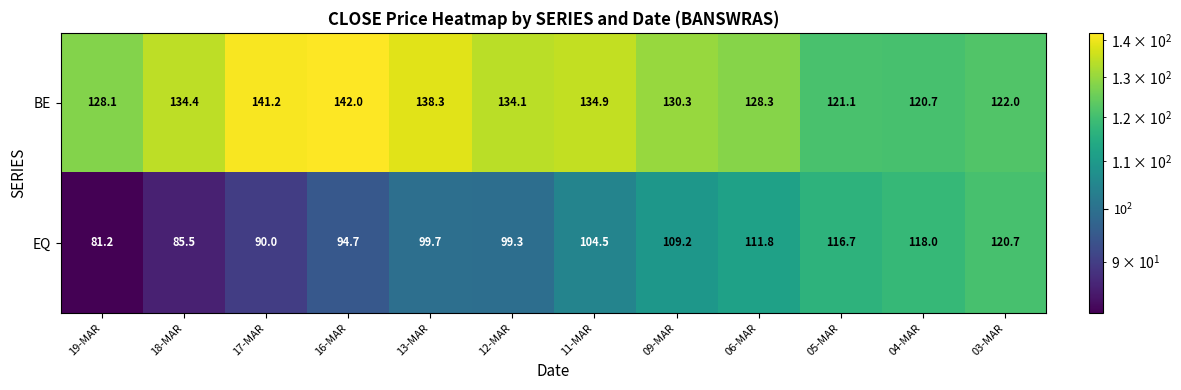

What is the sum of the EQ values at 13-MAR and 05-MAR?

216.4